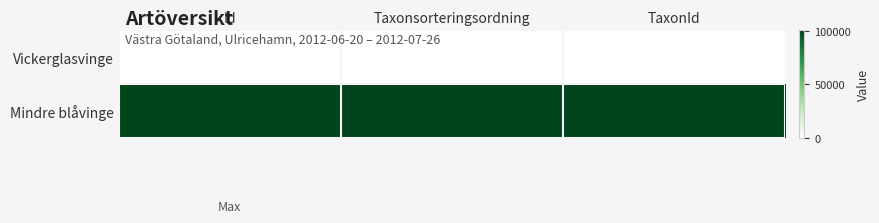

At TaxonId, list the series in order from largest to smallest.

Mindre blåvinge, Vickerglasvinge